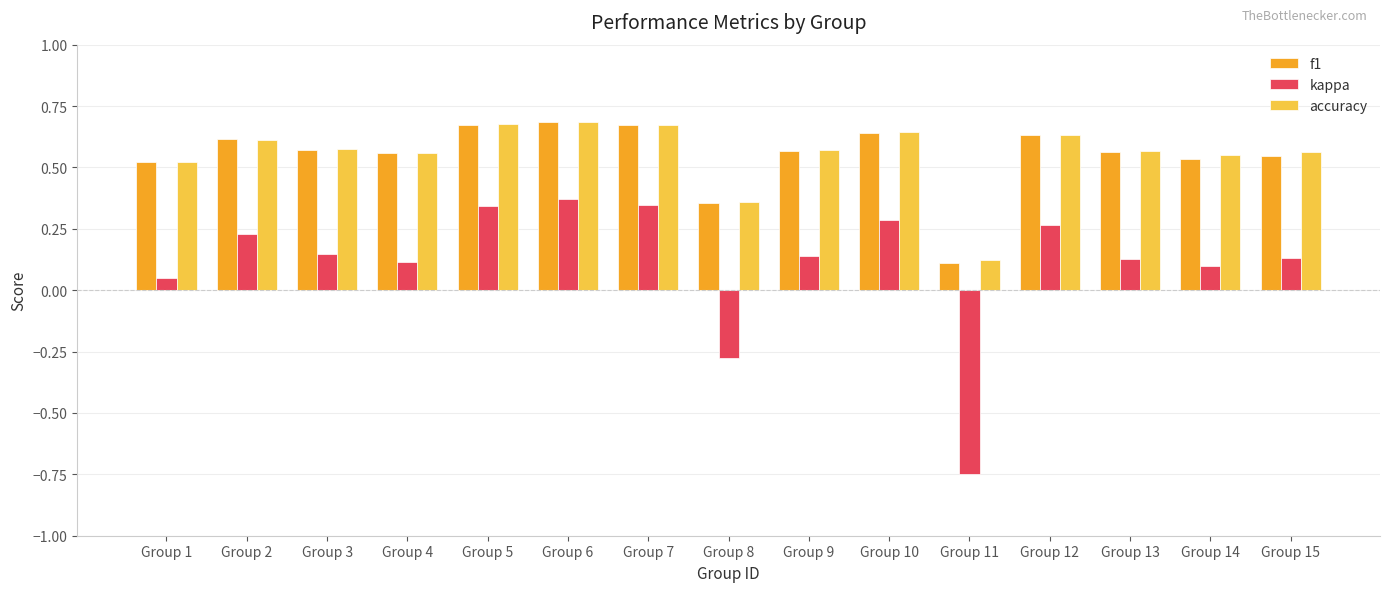

The accuracy series shows 0.6 at Group 15. True or false?

True